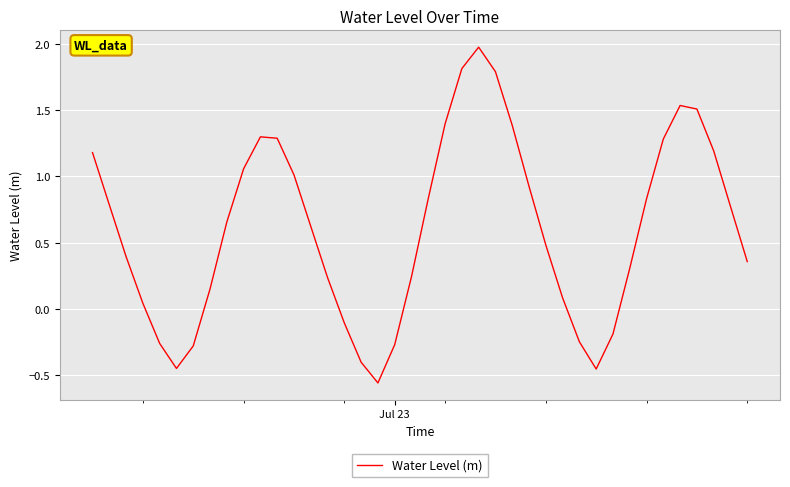

What is the difference between the maximum and minimum values?

2.5